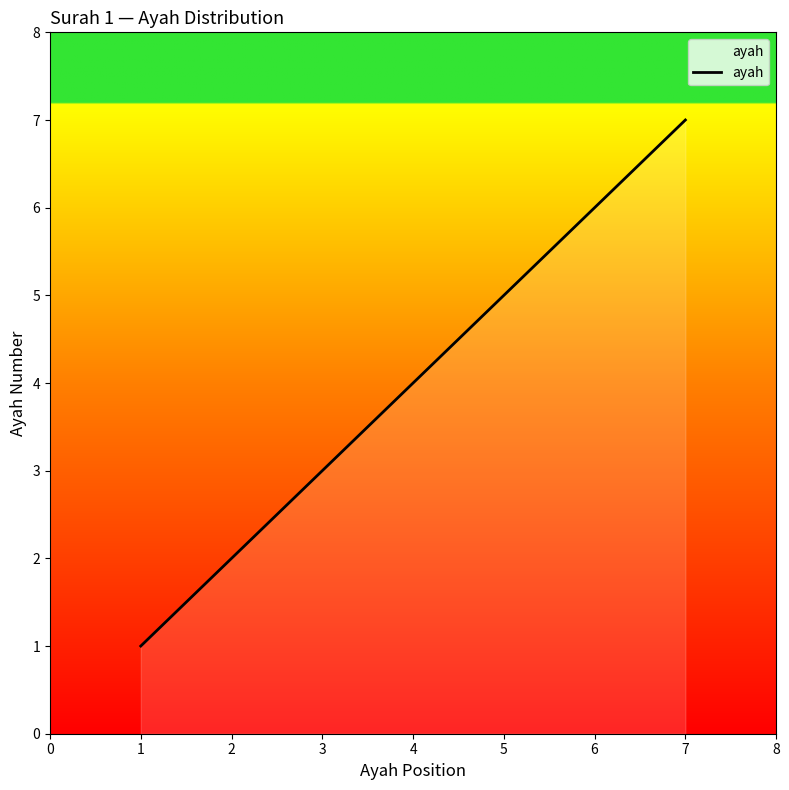

Reading left to right, extract all data points from this chart.

1	2	3	4	5	6	7